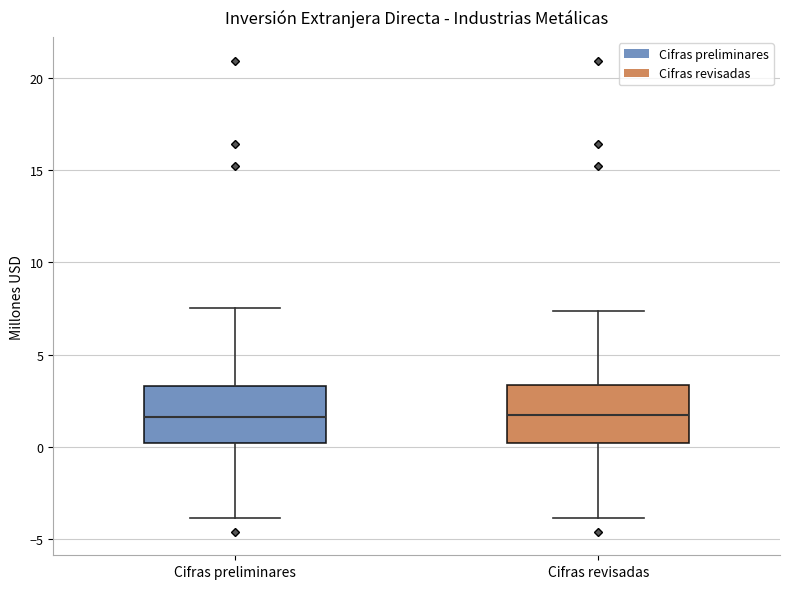

Reading left to right, read every box against the y-axis: the position of its median line, the range the box covers, and the ends of its whiskers. The values are not printed on the chart, so give them approximately, as read against the axis.

Cifras preliminares: median 1.5, box 0.0 to 3.5, whiskers -4.0 to 7.5
Cifras revisadas: median 1.5, box 0.0 to 3.5, whiskers -4.0 to 7.5